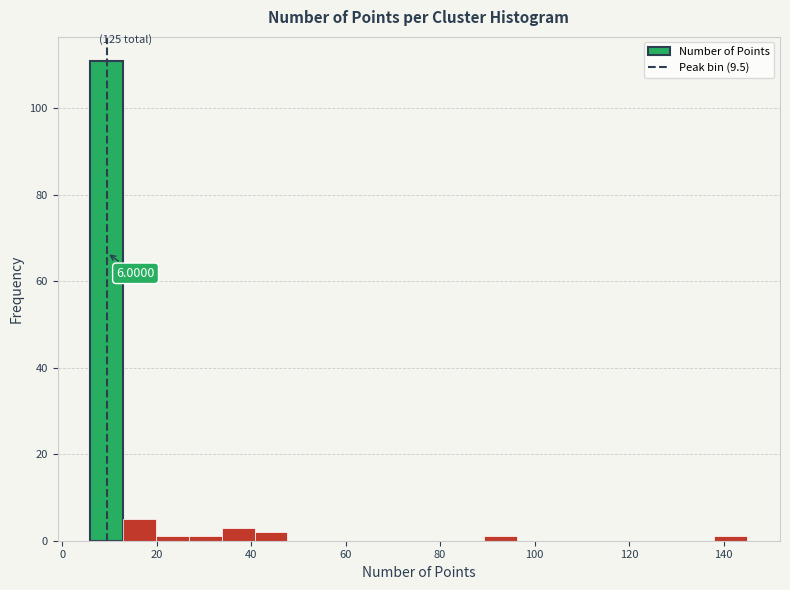

Around what value on the x-axis is the tallest bar? Give the approximate position of its centre, as read against the axis.

10